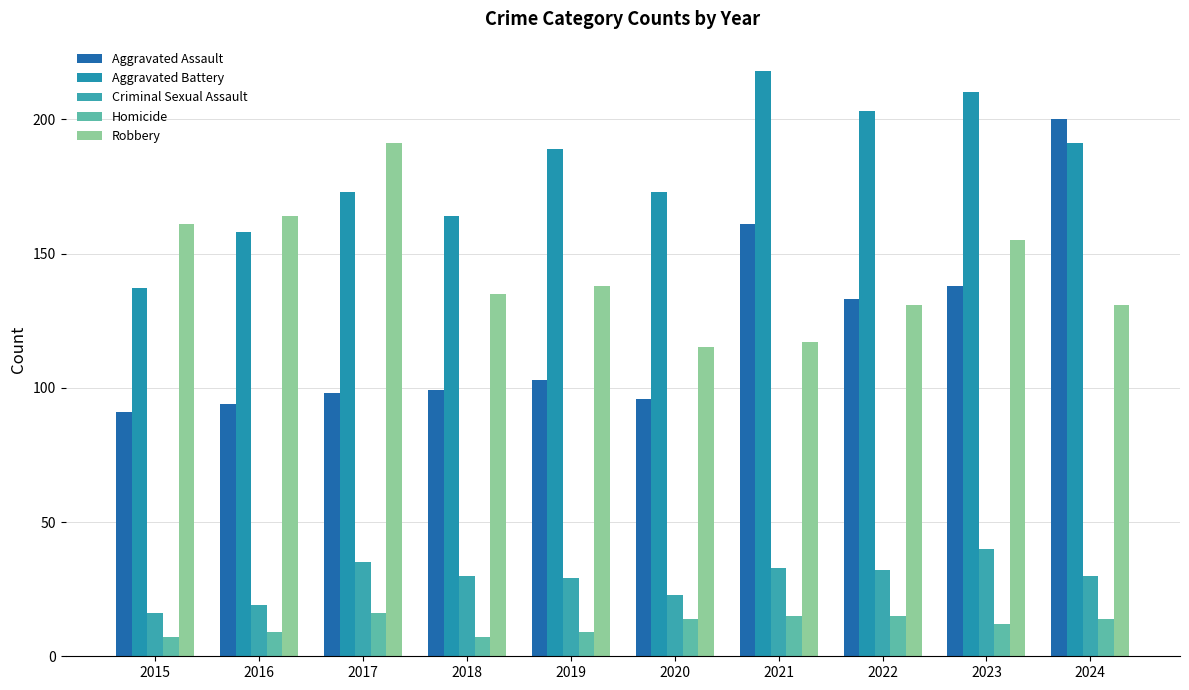

Is the value of Homicide at 2023 greater than the value of Aggravated Battery at 2017?

No